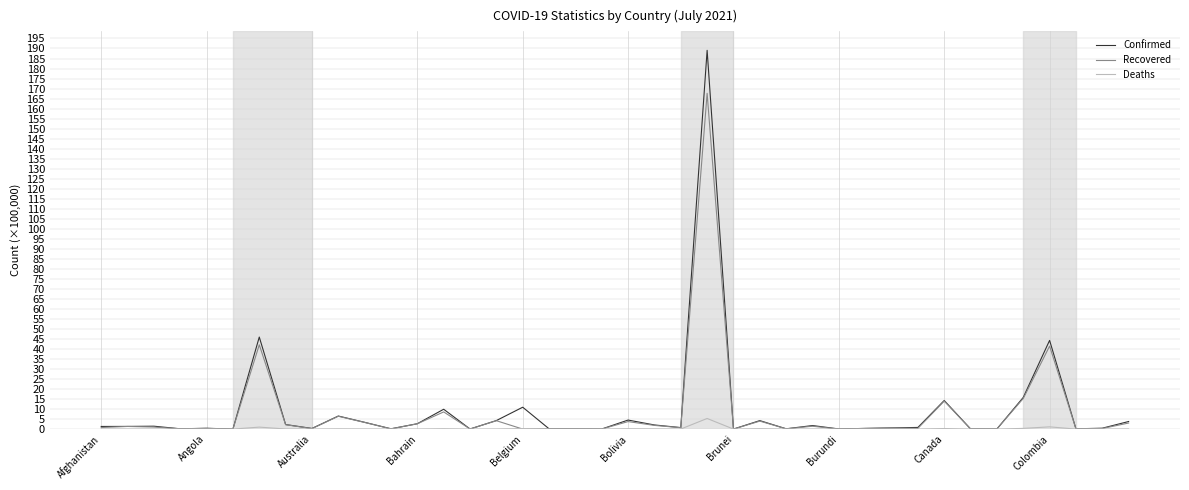

Which series has the largest range (max minus min)?

Confirmed